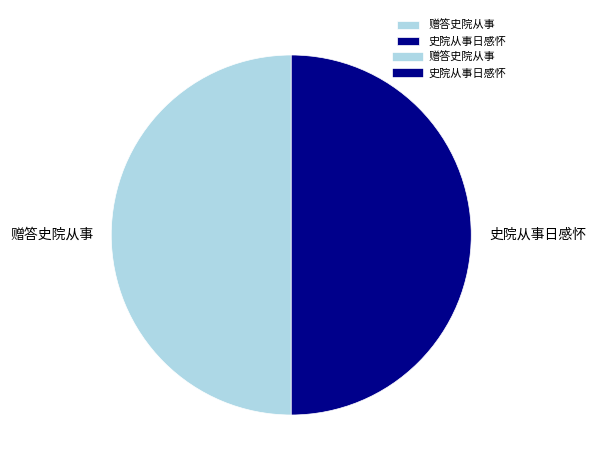

Do 赠答史院从事 and 史院从事日感怀 together represent more than half of the pie?

Yes